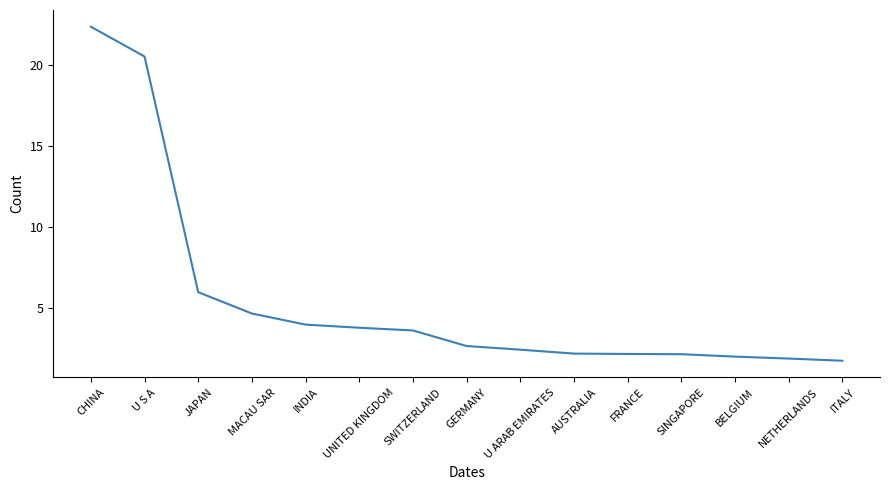

What position from the left is JAPAN?

3